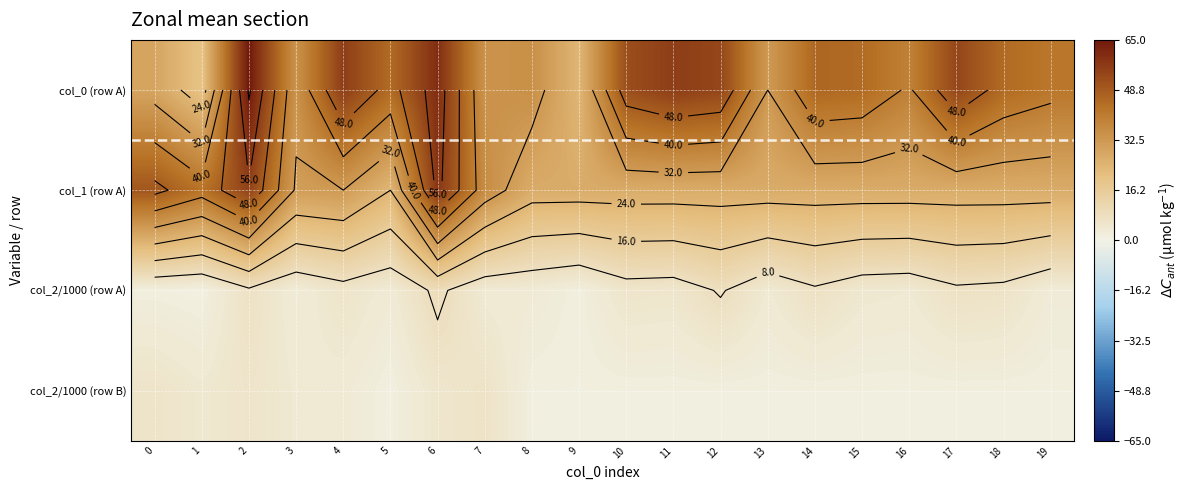

Where does the col_2/1000 (row A) series first go above 4?

2